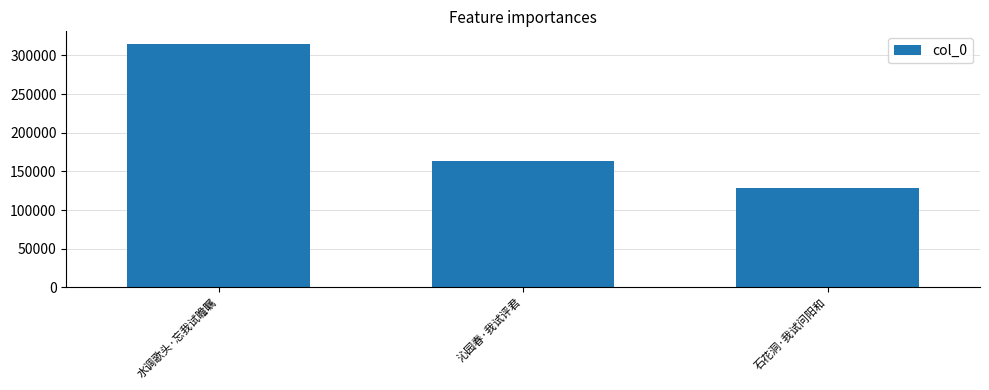

Count the values in the range 128673 to 315290.

3